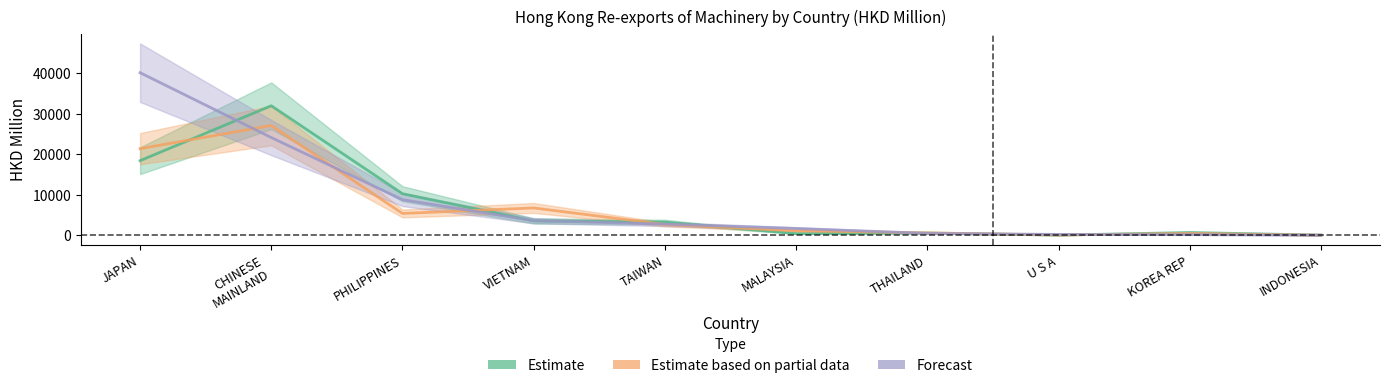

At U S A, list the series in order from largest to smallest.

Forecast (201911), Estimate based on partial (201812), Estimate (201612)